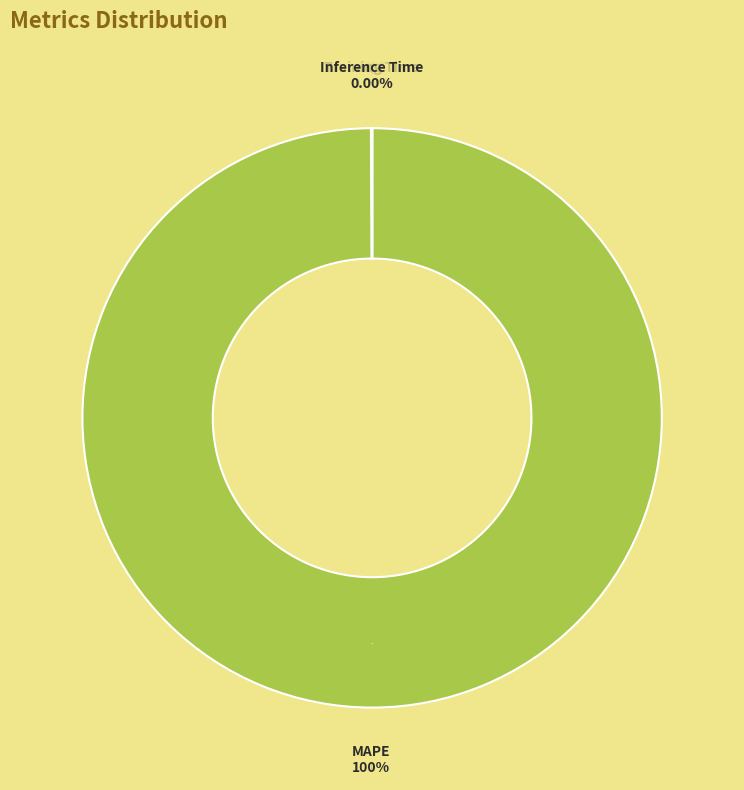

Is there any slice that represents more than half of the pie?

Yes